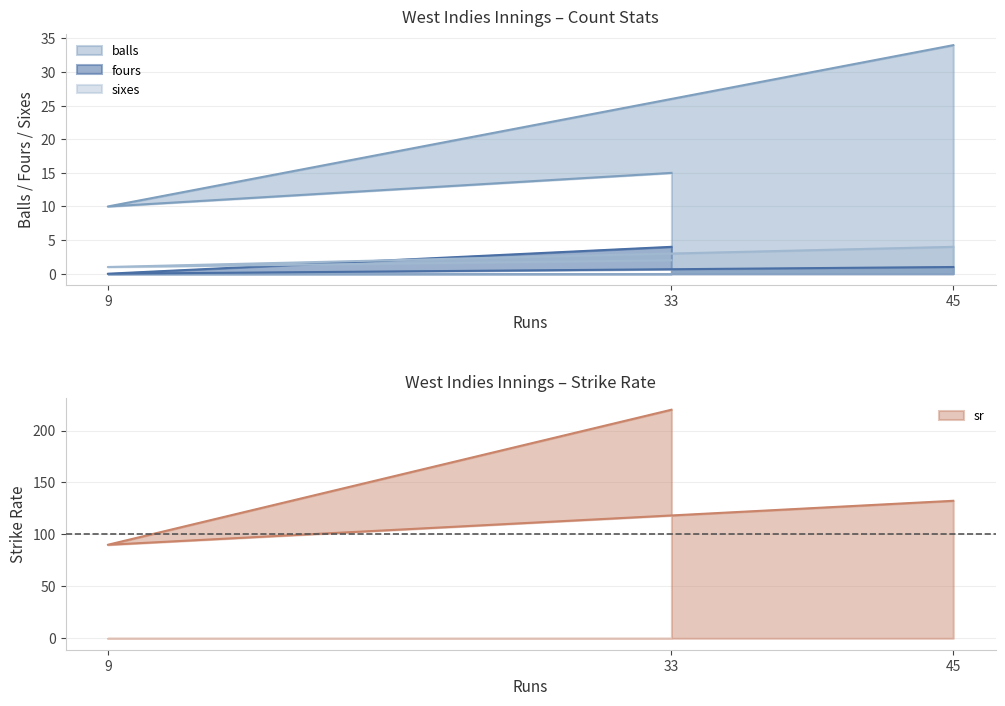

True or false: sr has a value of 90.0 at 9.

True